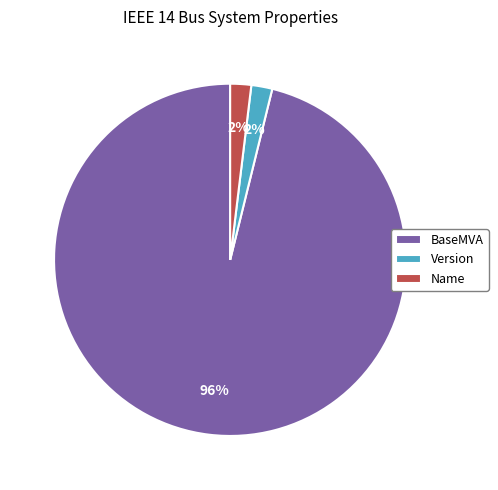

To the nearest percent, what portion does BaseMVA represent?

96%